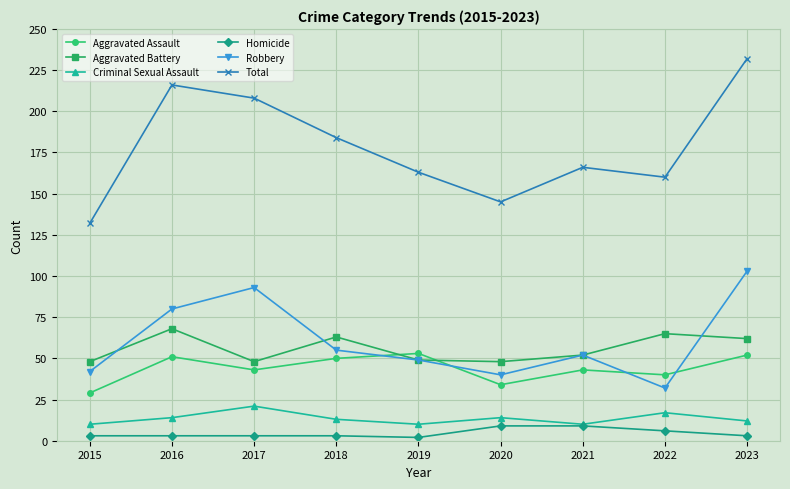

Read the Criminal Sexual Assault value at 2016.

14